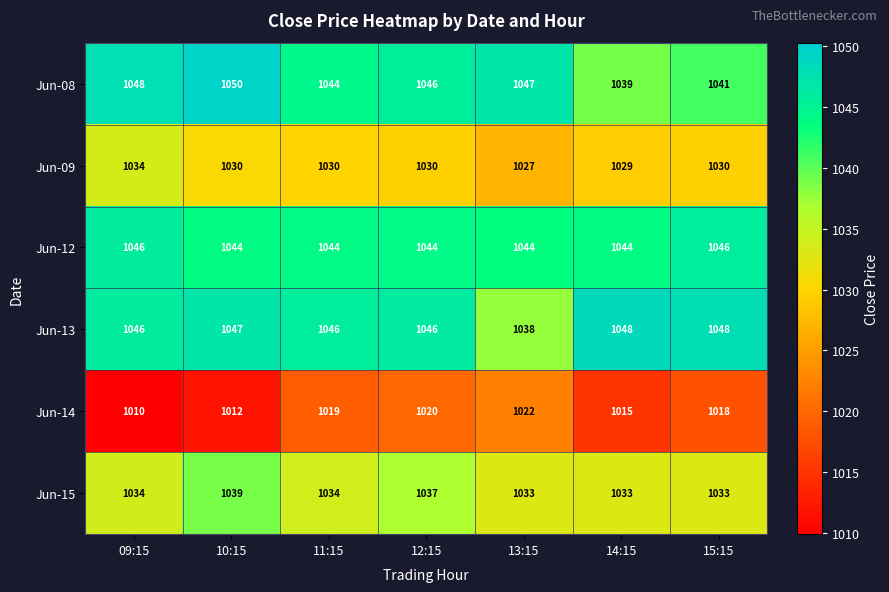

How many categories are shown in the chart?

7